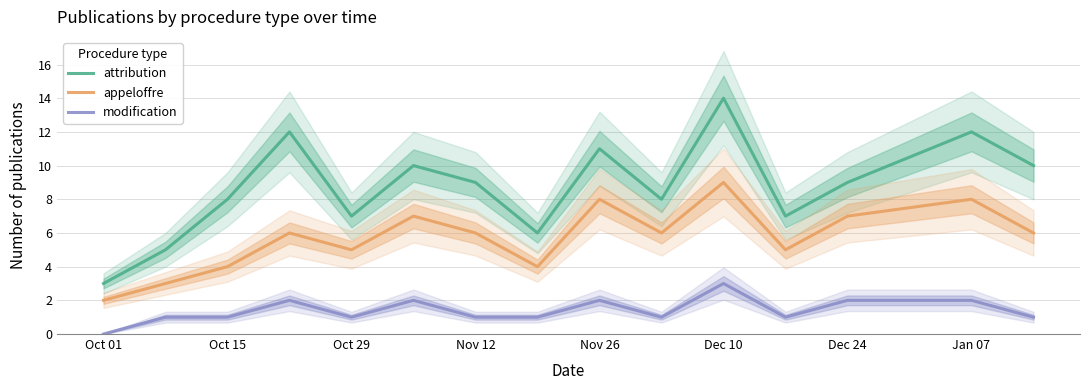

The modification series shows 1 at Oct 29. True or false?

True